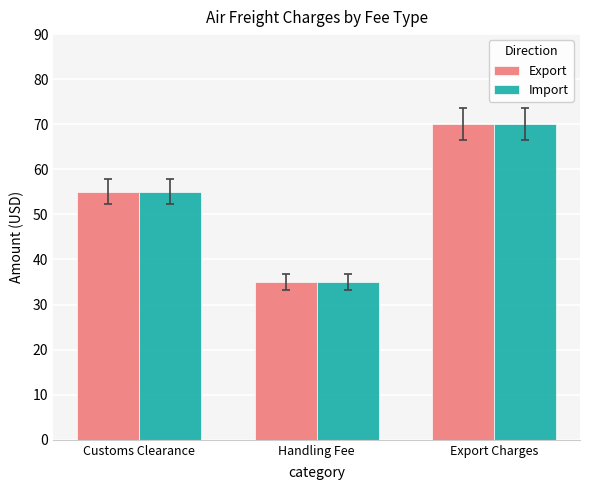

At which category is the sum across all series the highest?

Export Charges